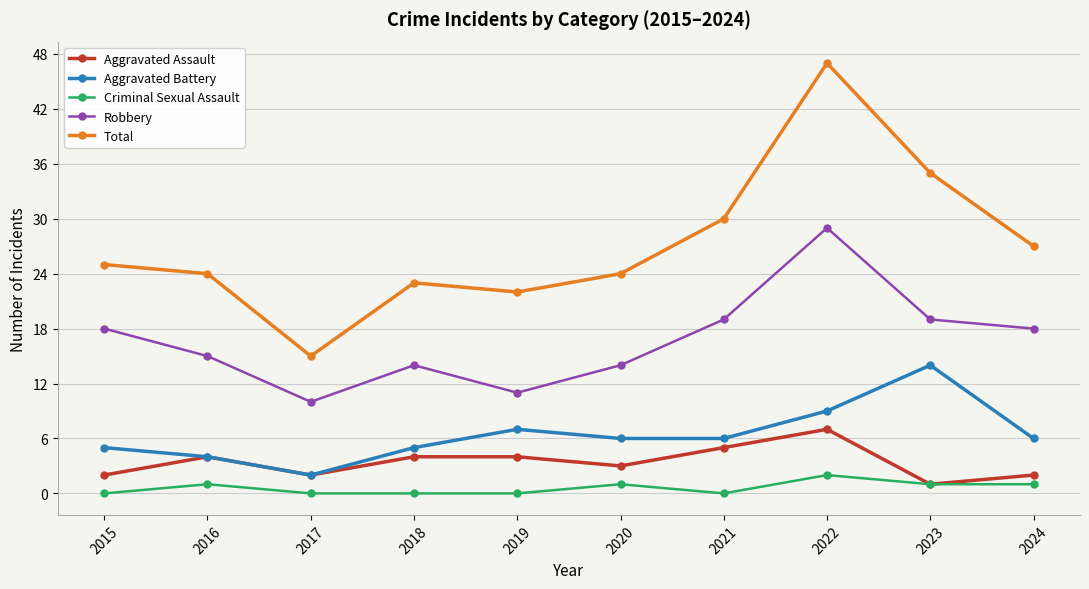

True or false: Aggravated Assault and Total cross at least once.

False